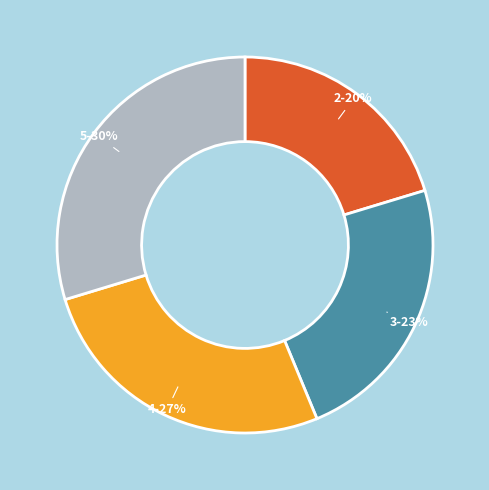

How many segments does this pie chart have?

4